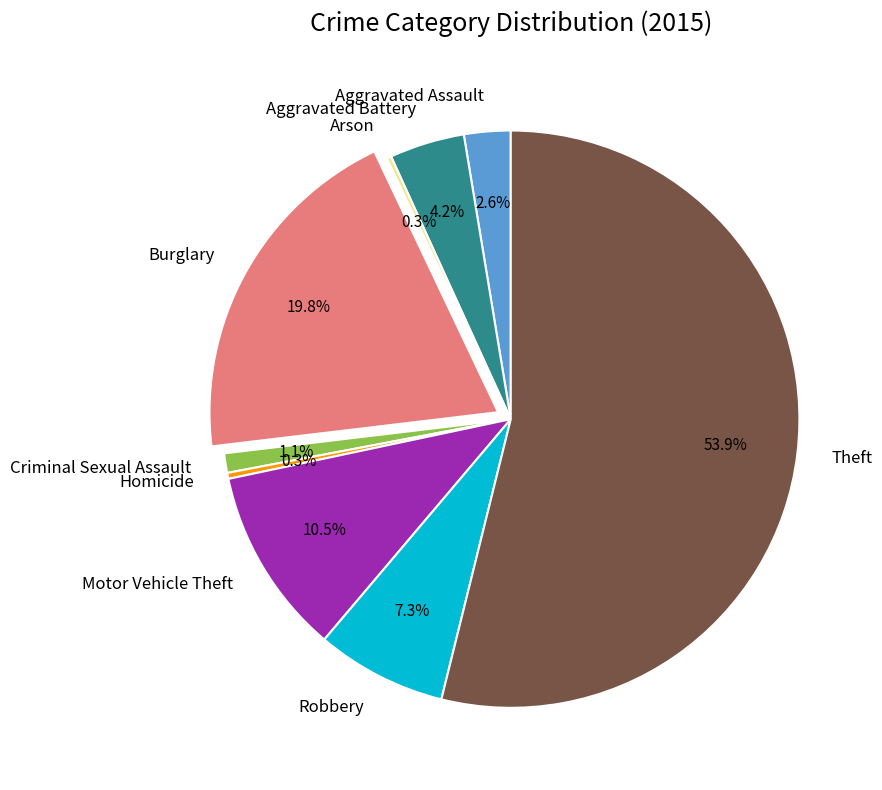

Combined, what portion of the pie is Theft and Aggravated Assault?

56.5%